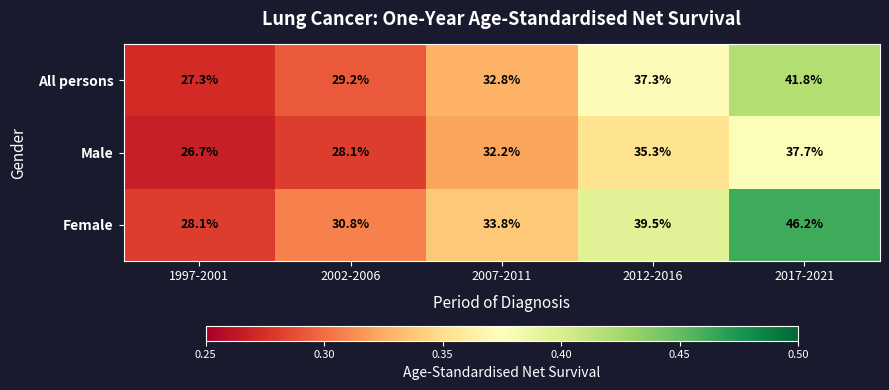

What is the minimum value for Male?

26.7